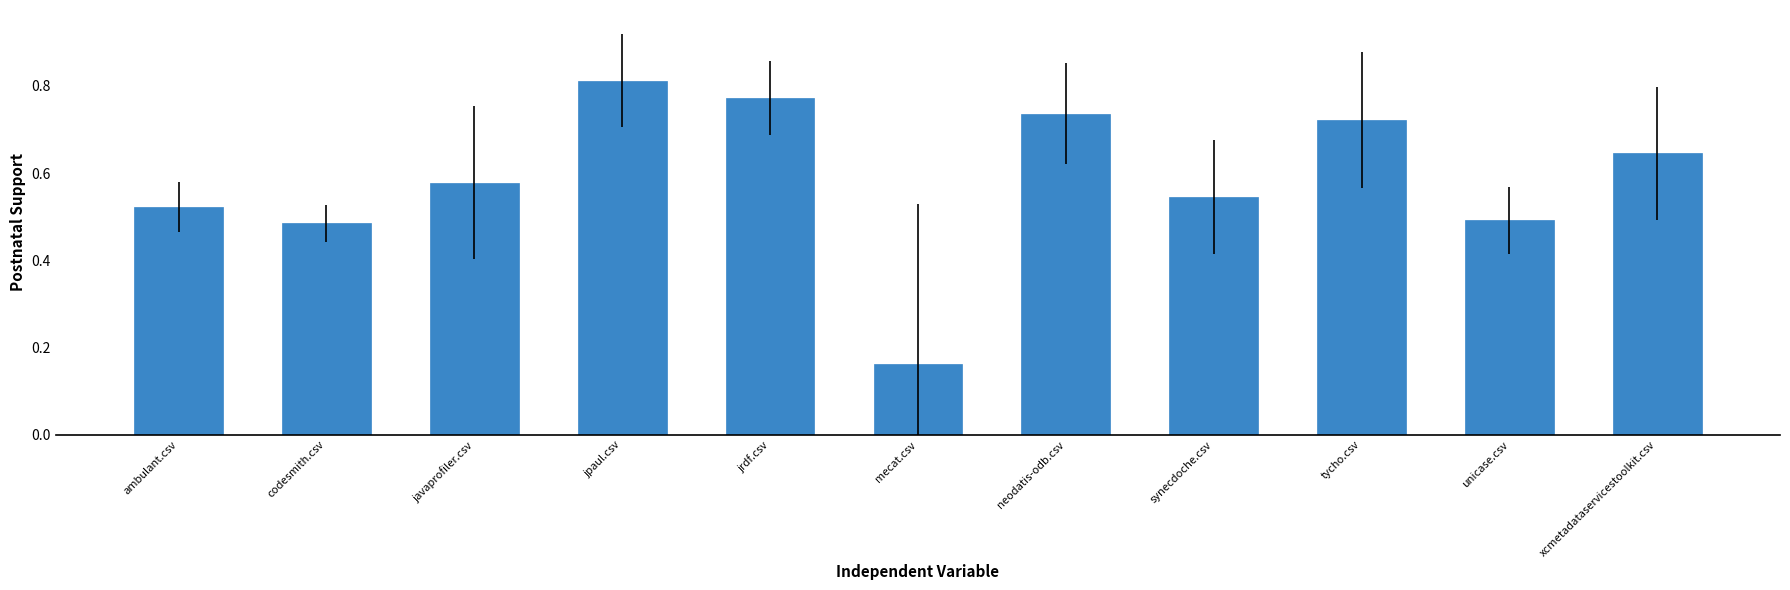

Are the bars grouped side by side (vs. stacked)?

No